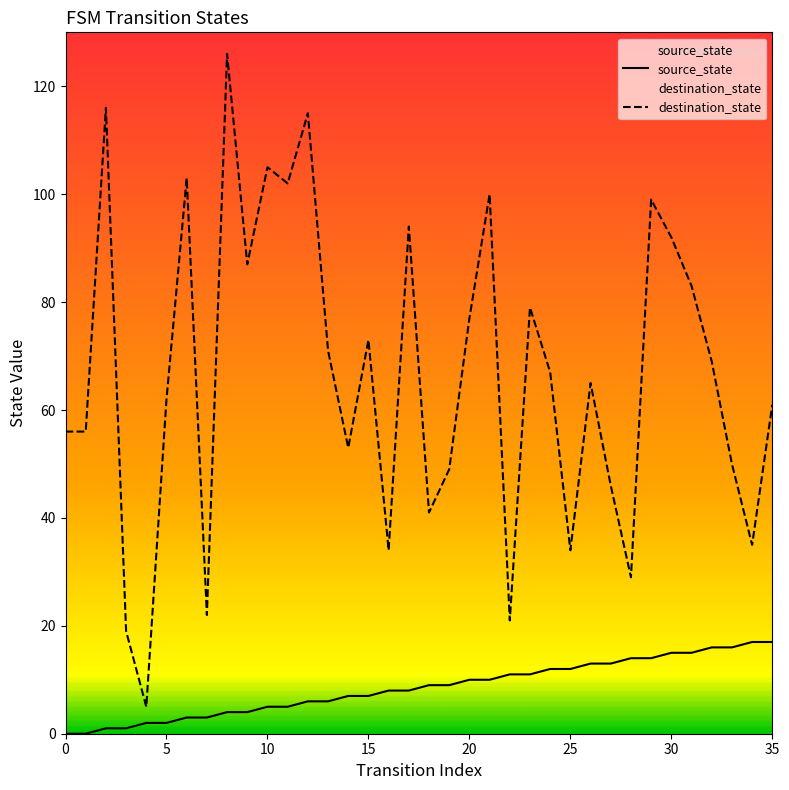

At how many categories does at least one series exceed 74?

14